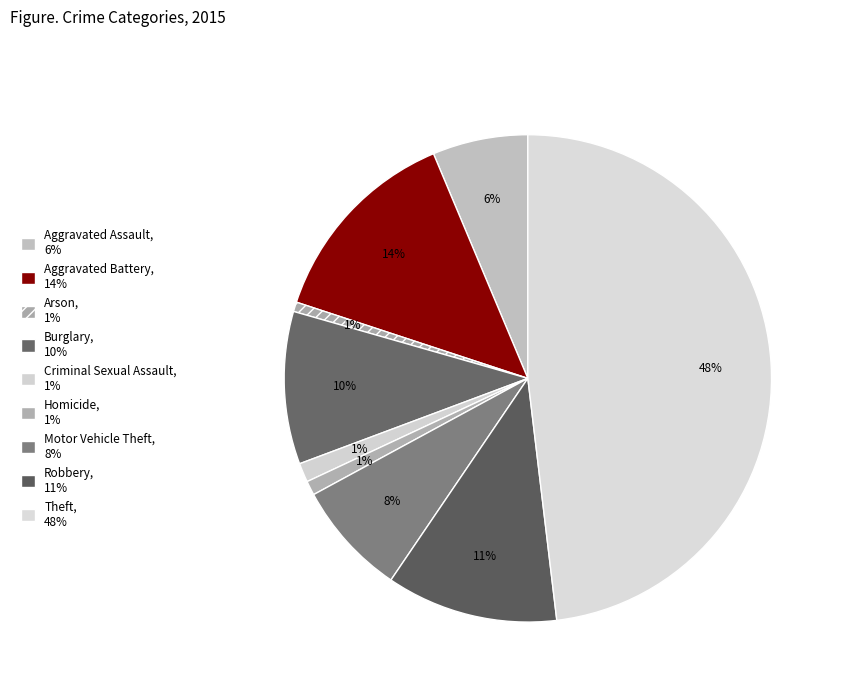

What portion of the pie excludes Aggravated Assault?

93.7%